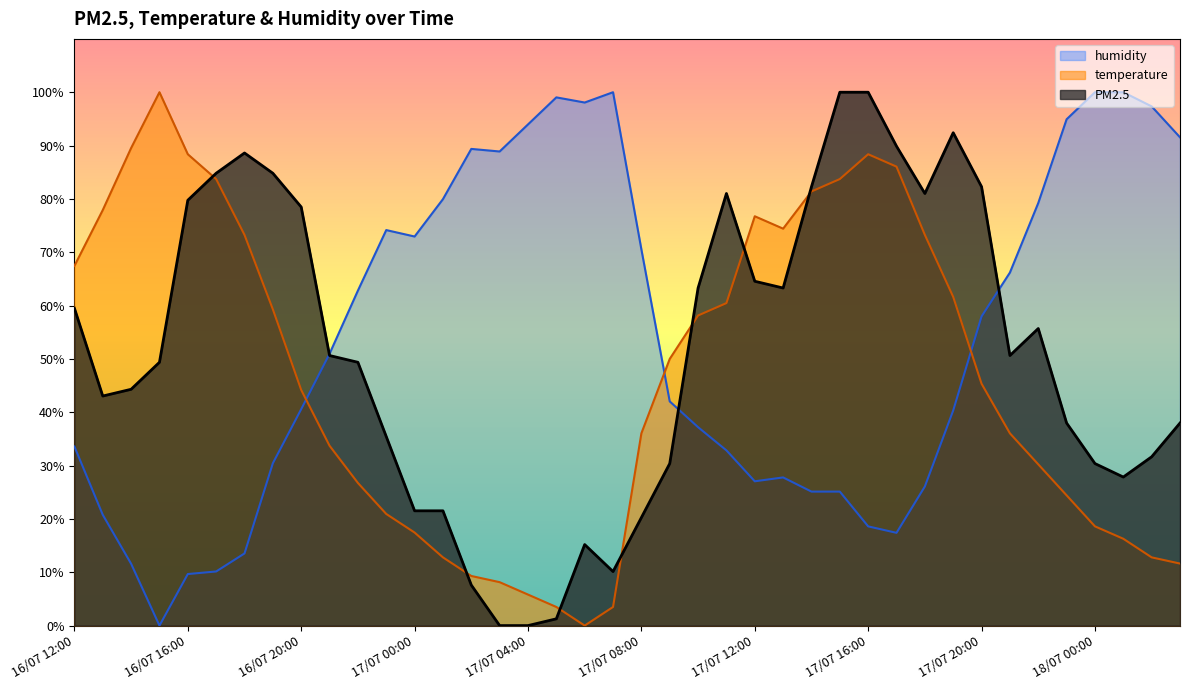

Rank the series at 17/07 10:00 from highest to lowest value.

PM2.5, temperature, humidity